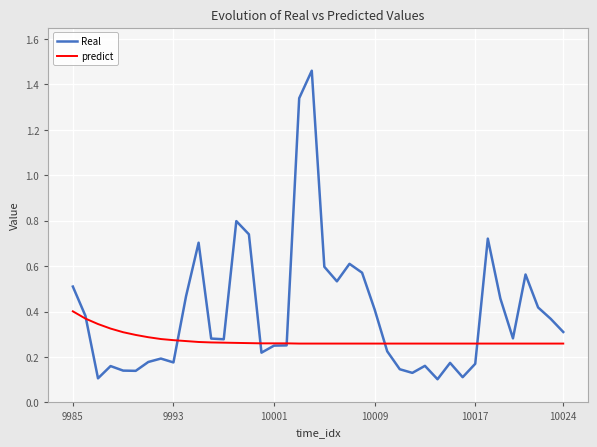

At how many categories does at least one series exceed 1?

2